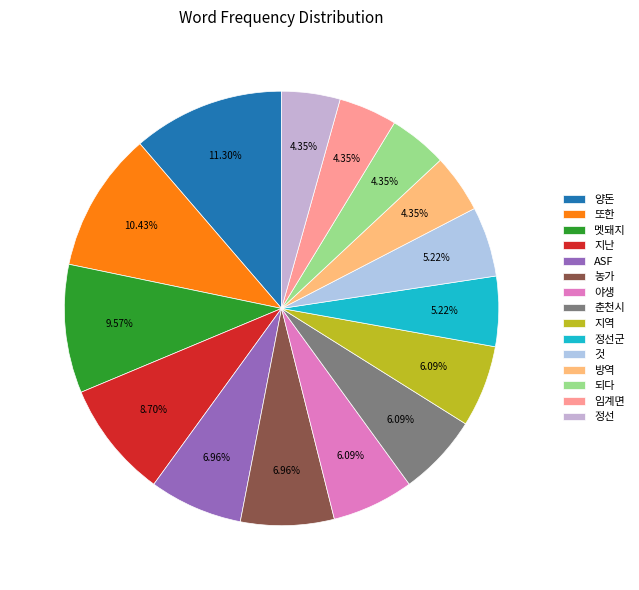

How many slices are in this pie chart?

15